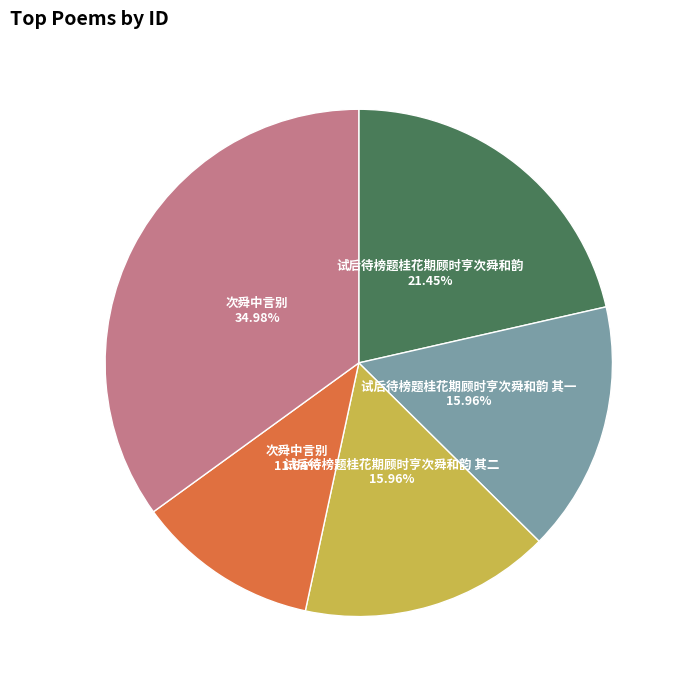

Does any single category account for the majority?

No